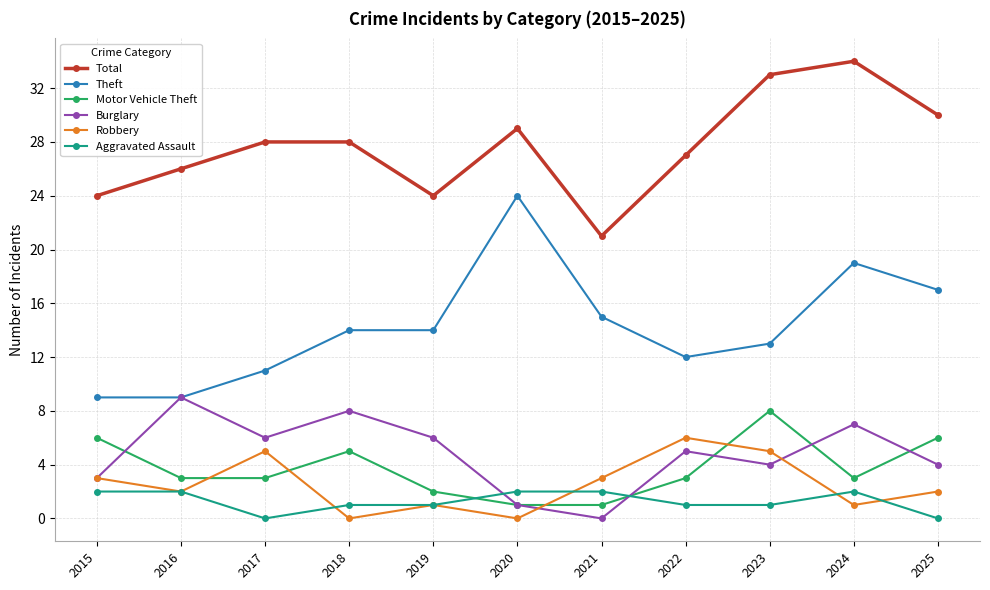

How many lines are shown in the chart?

6